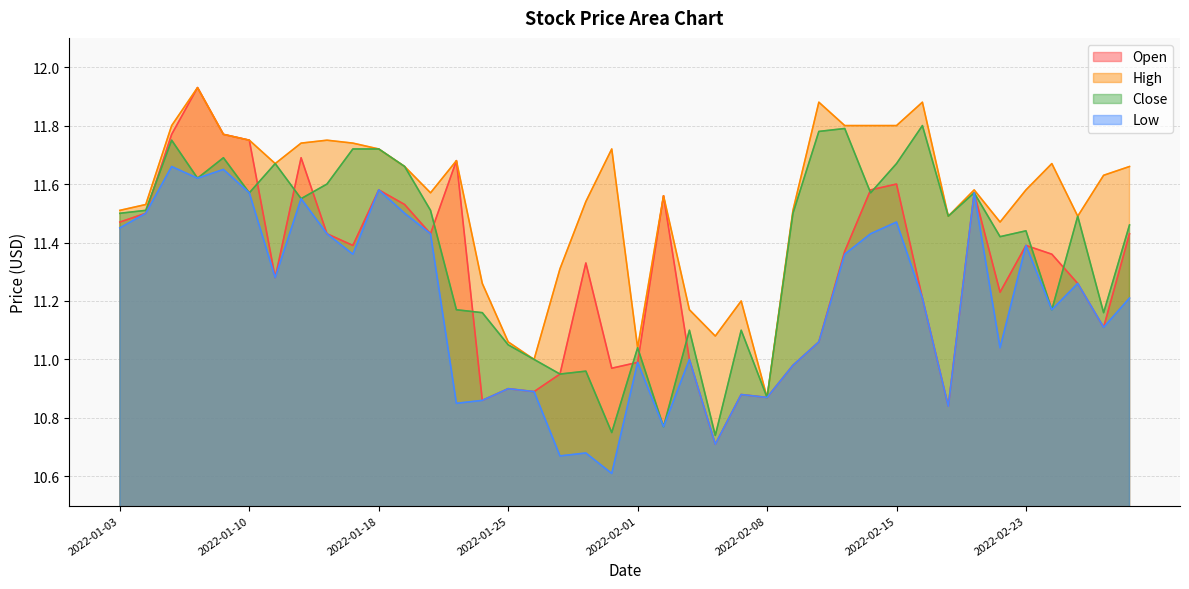

Which series ends up on top after the final intersection of Open and Close?

Close